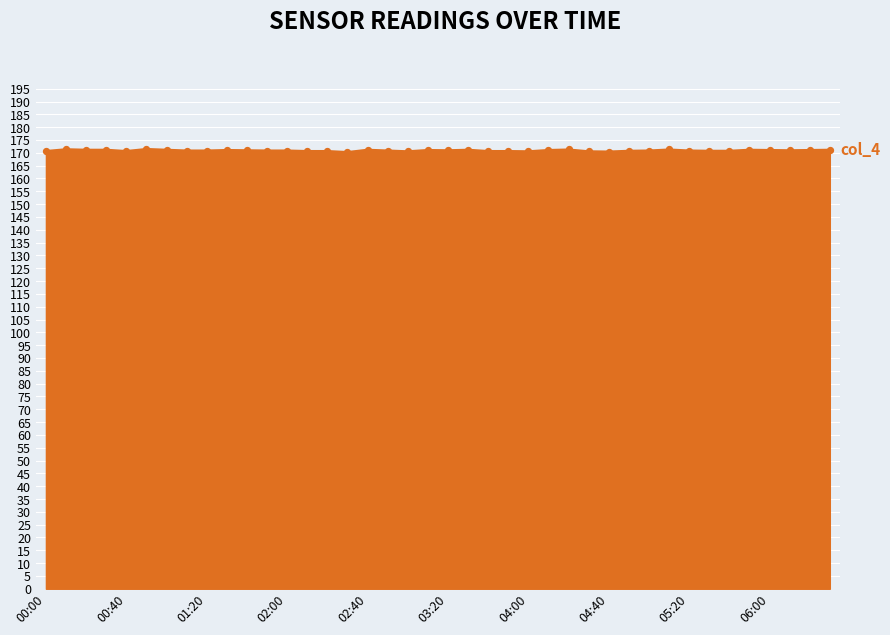

What is the maximum value shown in the chart?

171.5